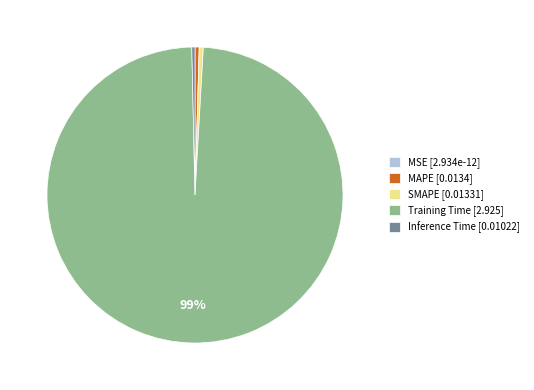

What is the majority slice?

Training Time